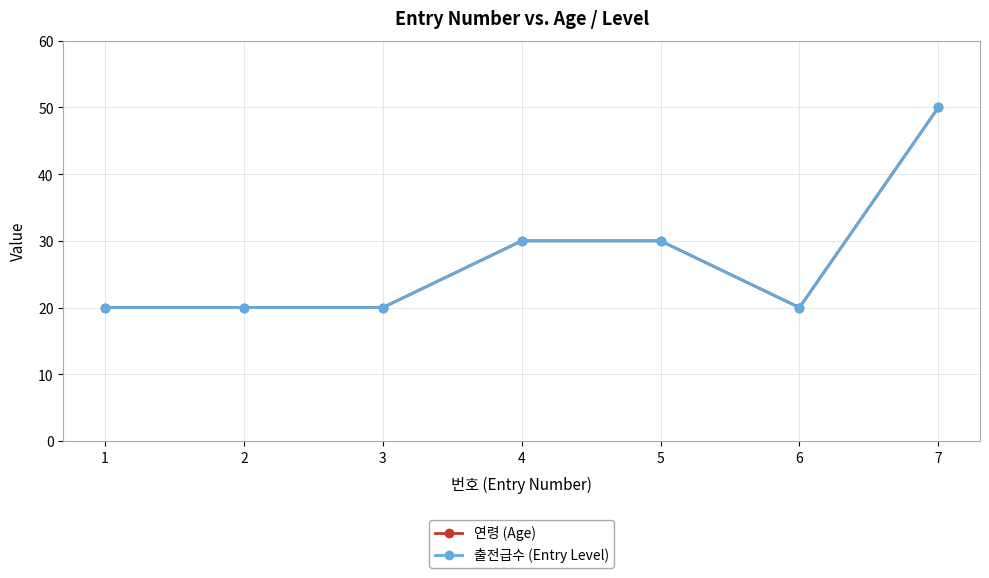

What is the approximate value of 연령 (Age) at 1, to the nearest 5?

20